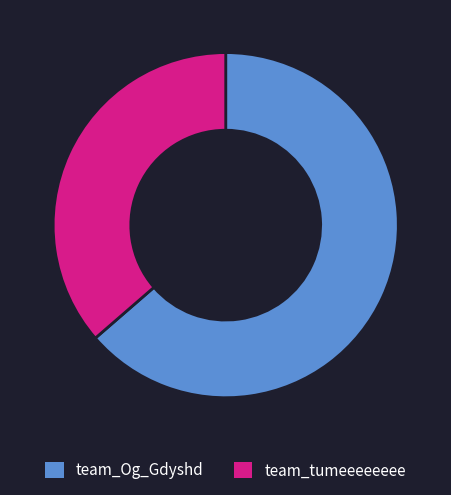

Rank the categories by value from highest to lowest.

team_Og_Gdyshd, team_tumeeeeeeee